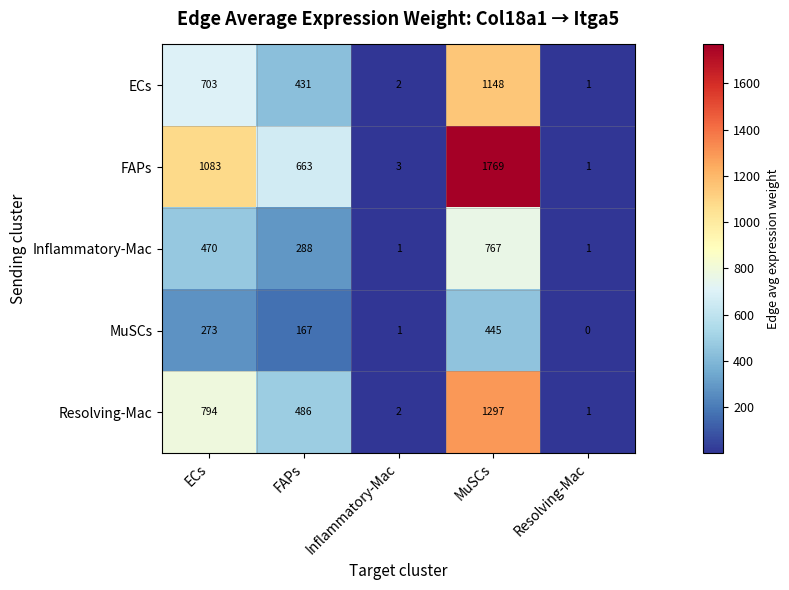

What is the difference between the maximum and second lowest values in the ECs series?

1146